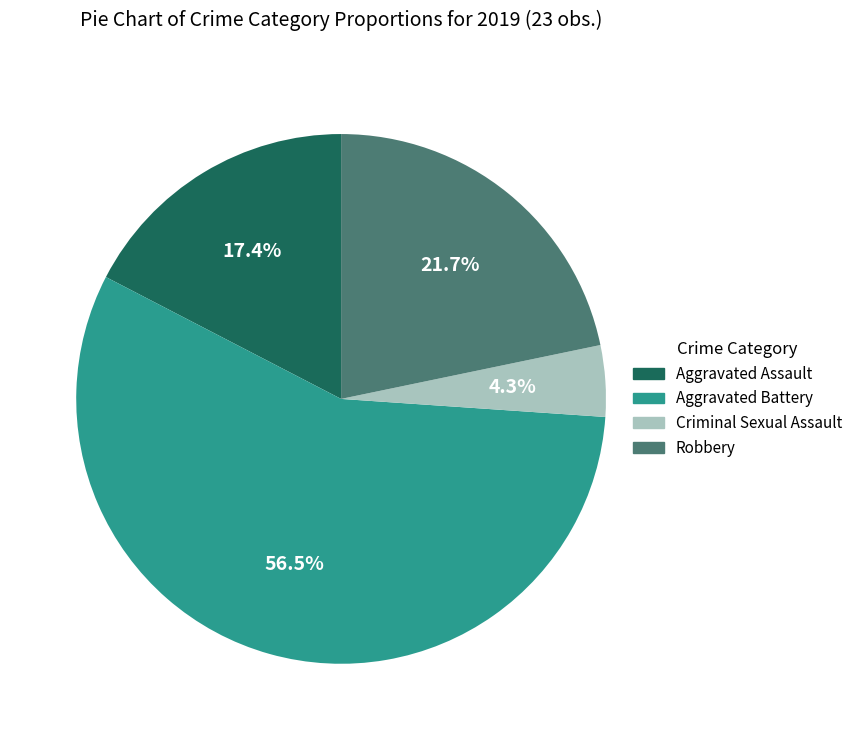

Is there a majority slice in this chart?

Yes